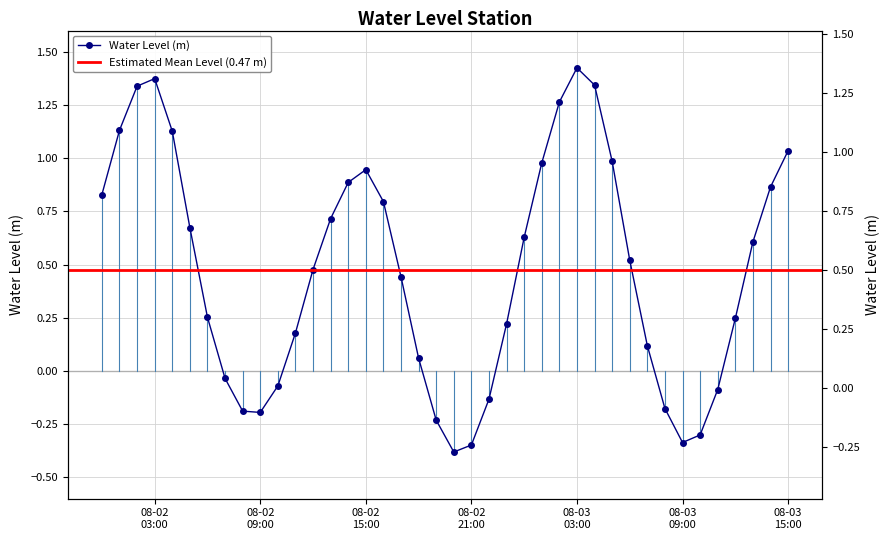

Does the chart have visible grid lines?

Yes